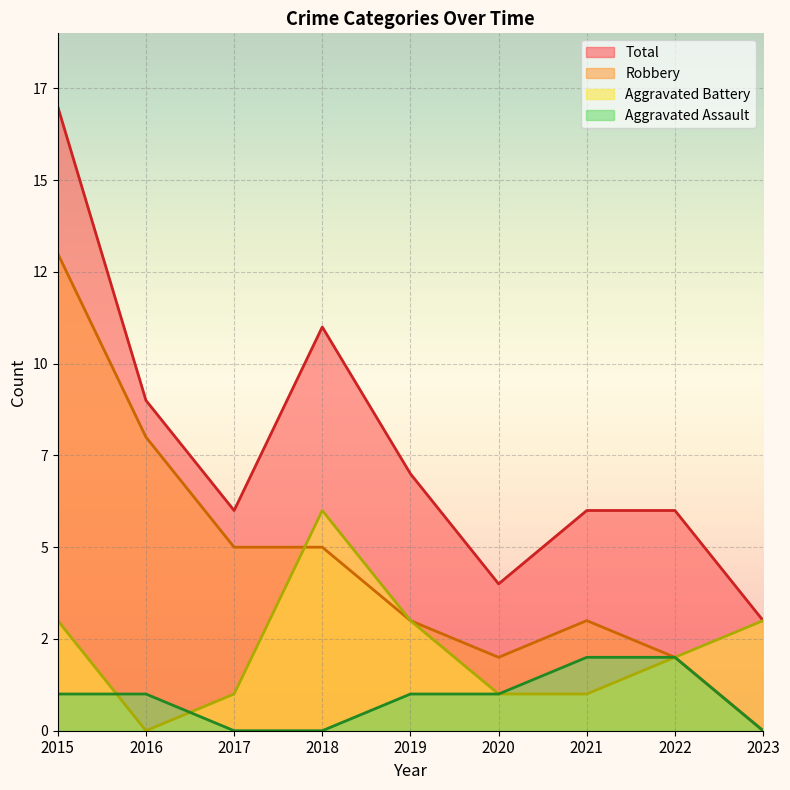

List the labels in order of Aggravated Assault value, smallest first.

2017, 2018, 2023, 2015, 2016, 2019, 2020, 2021, 2022